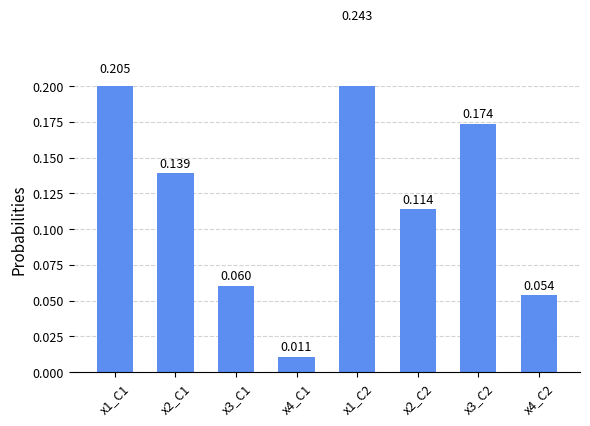

How many distinct data groups are displayed?

1